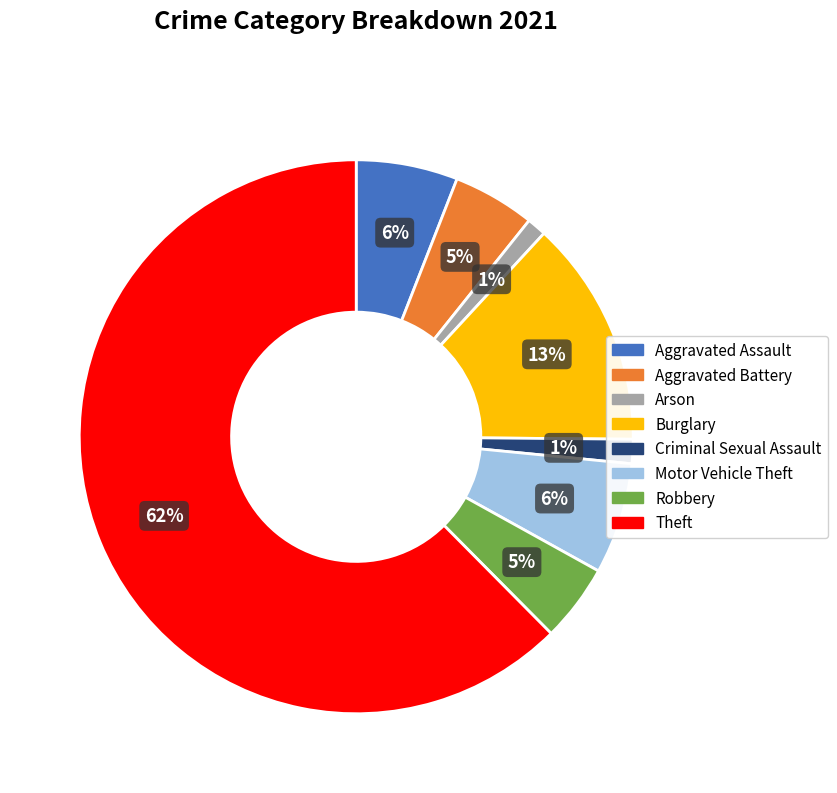

How many slices are in this pie chart?

8